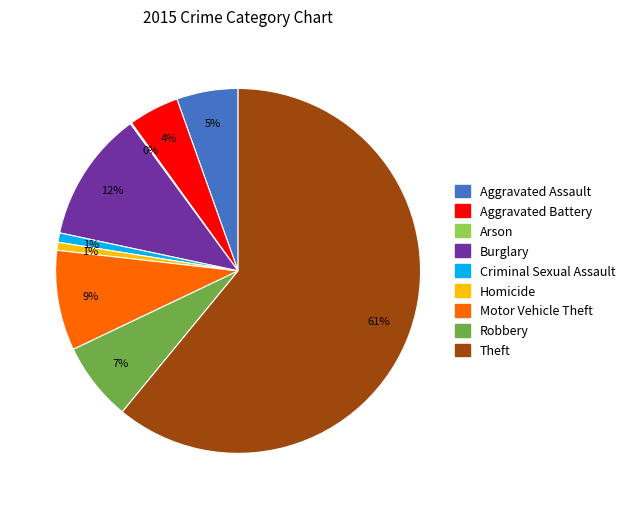

Does Theft represent more than half of the total?

Yes